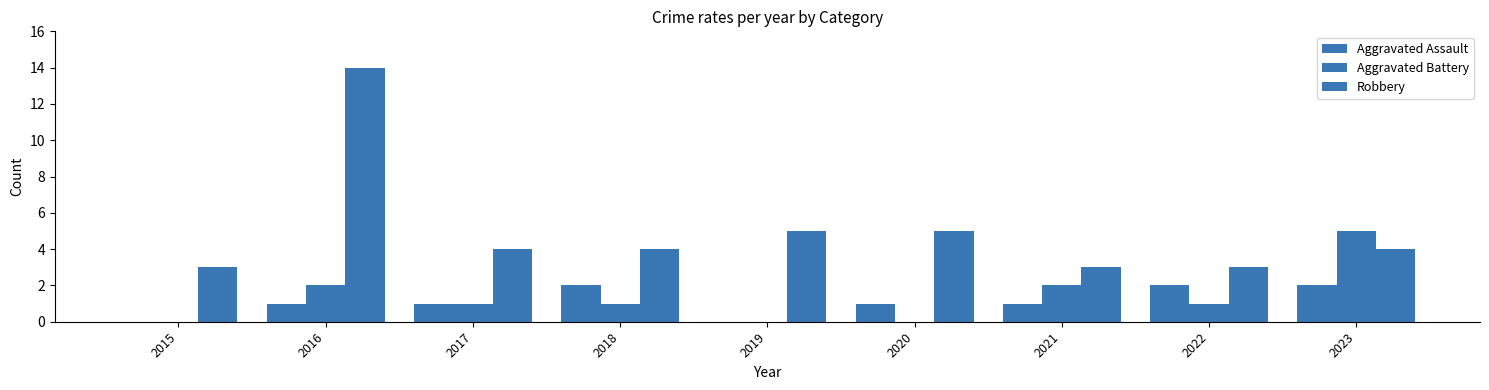

Which series has the widest spread of values?

Robbery